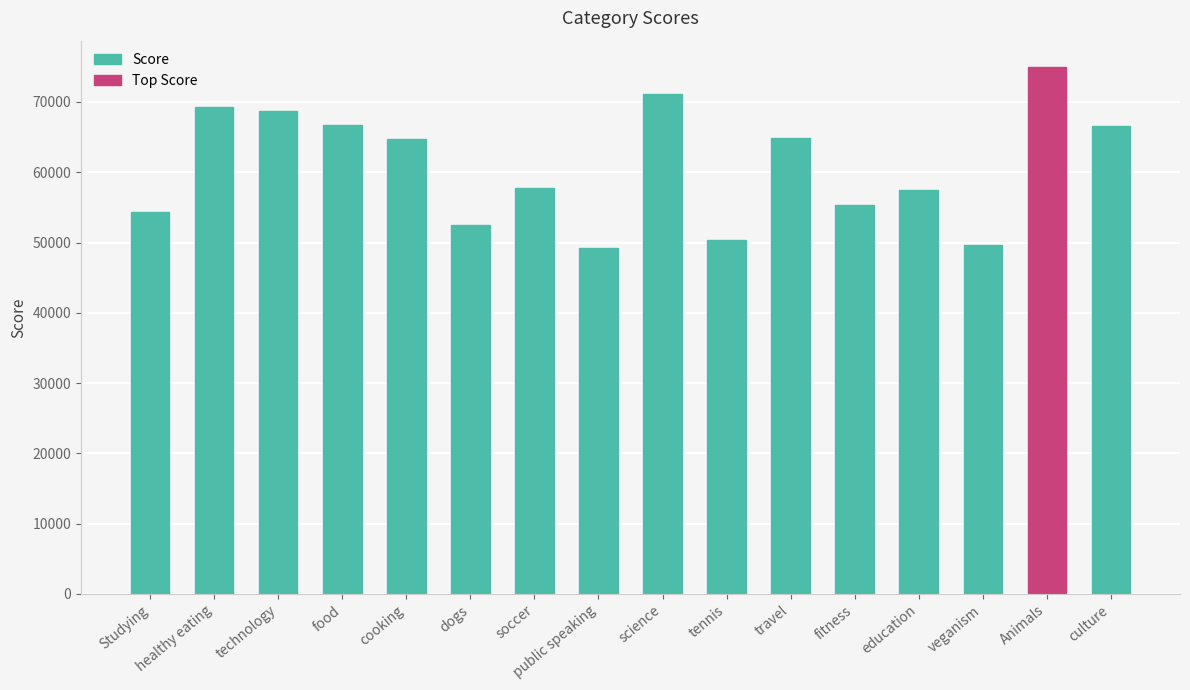

What is the label of the 2nd bar from the left?

healthy eating